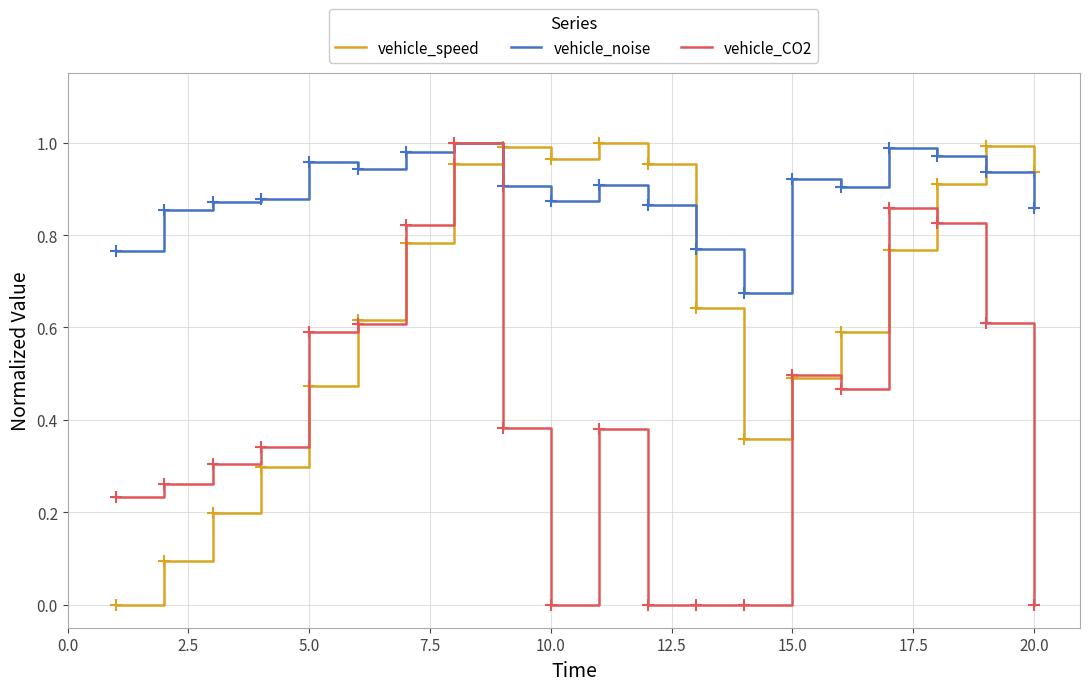

Rank the series by their average value, from highest to lowest.

vehicle_noise, vehicle_speed, vehicle_CO2